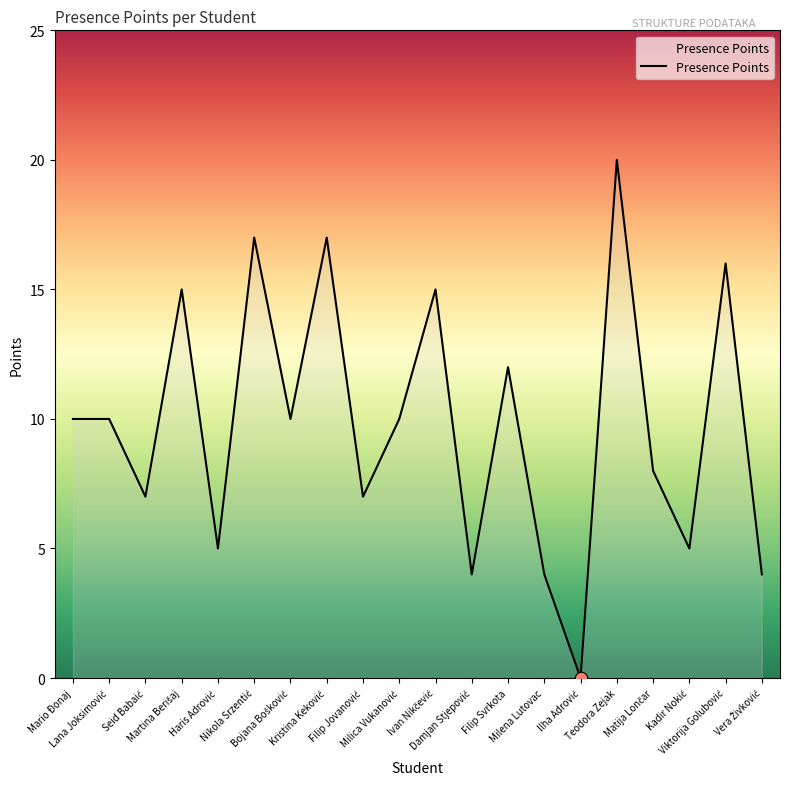

What is the maximum value shown in the chart?

20